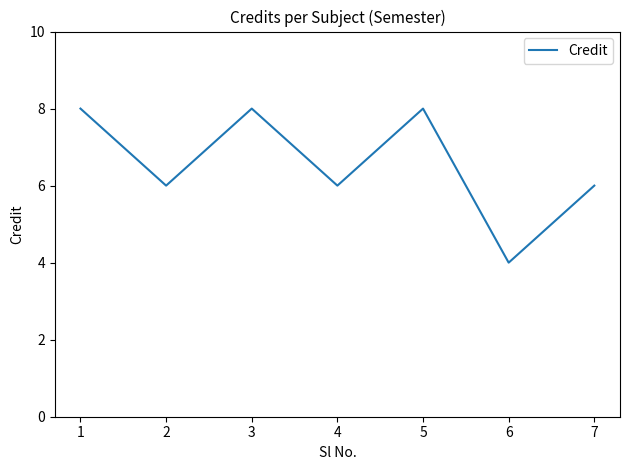

What is the smallest value displayed?

4